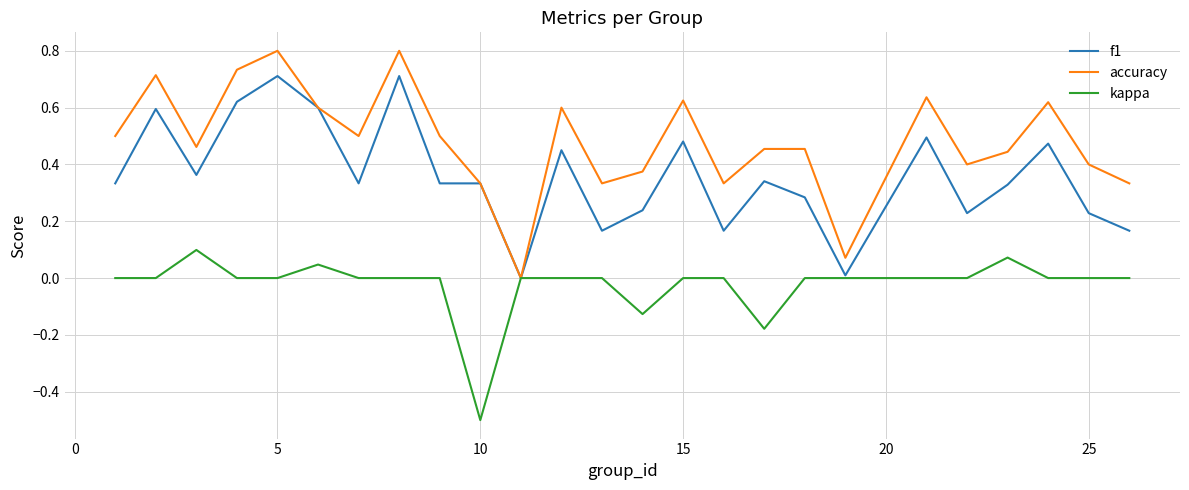

What is the minimum value for kappa?

-0.5